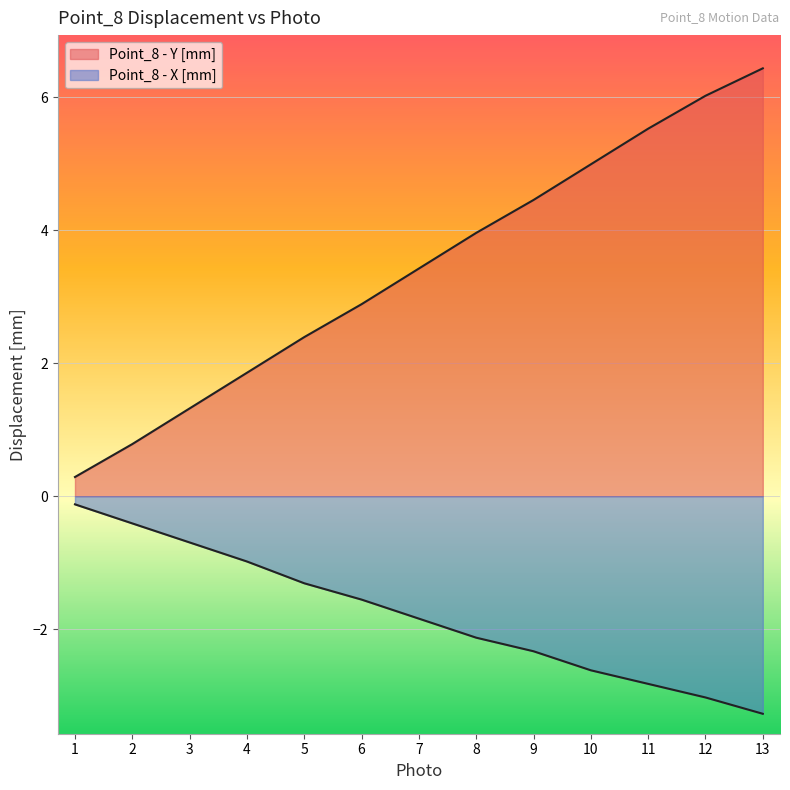

What is the sum of the Point_8 - Y [mm] values at 13 and 4?

8.3